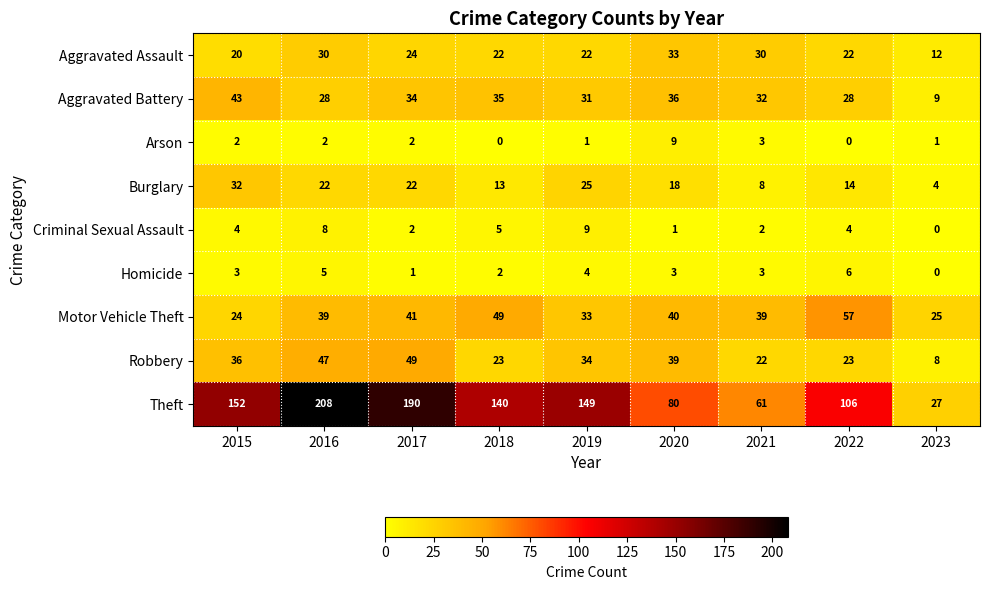

Read the Motor Vehicle Theft value at 2019, to the nearest 5.

35